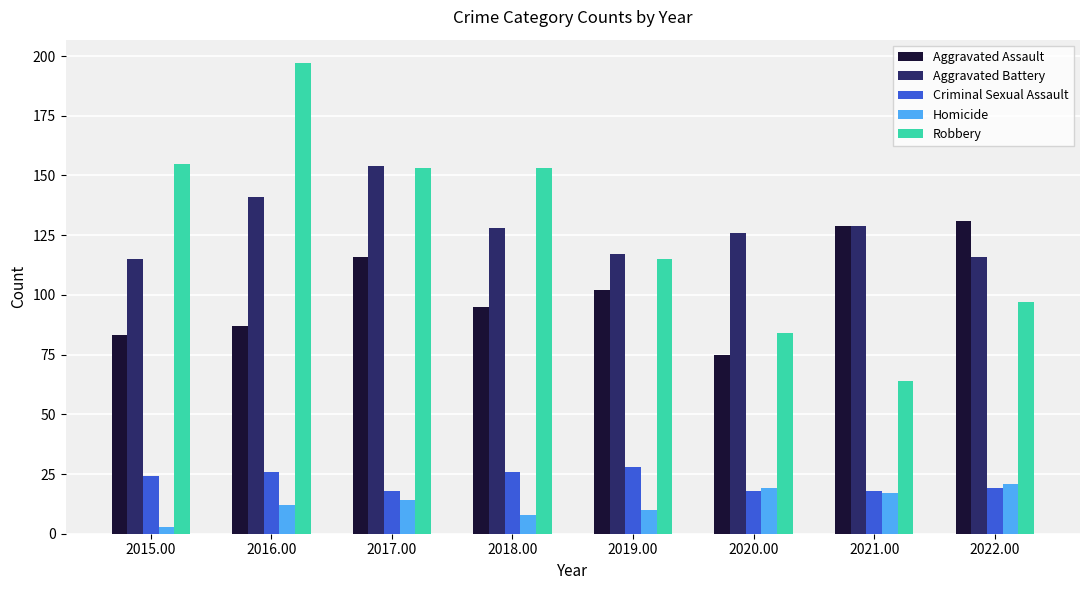

Between 2020.00 and 2022.00, which series saw the biggest shift?

Aggravated Assault